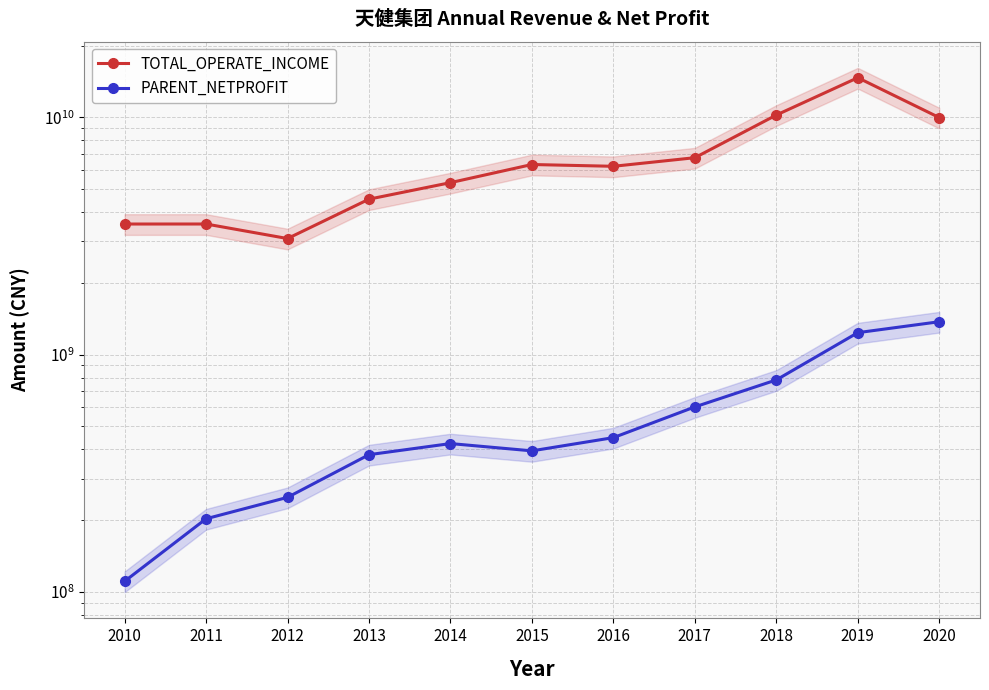

At how many categories does at least one series exceed 8611189255?

3